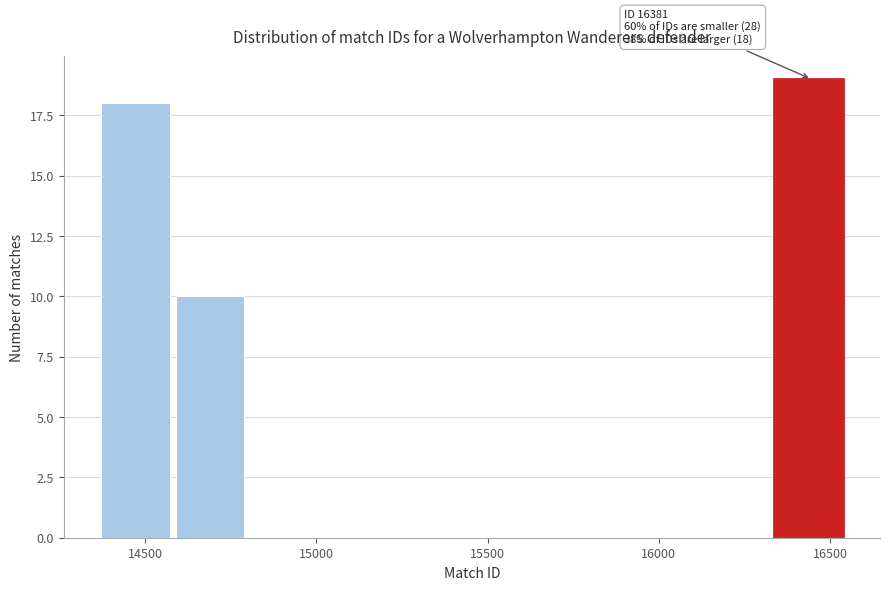

Which range on the x-axis has the tallest bar?

16350 to 16550